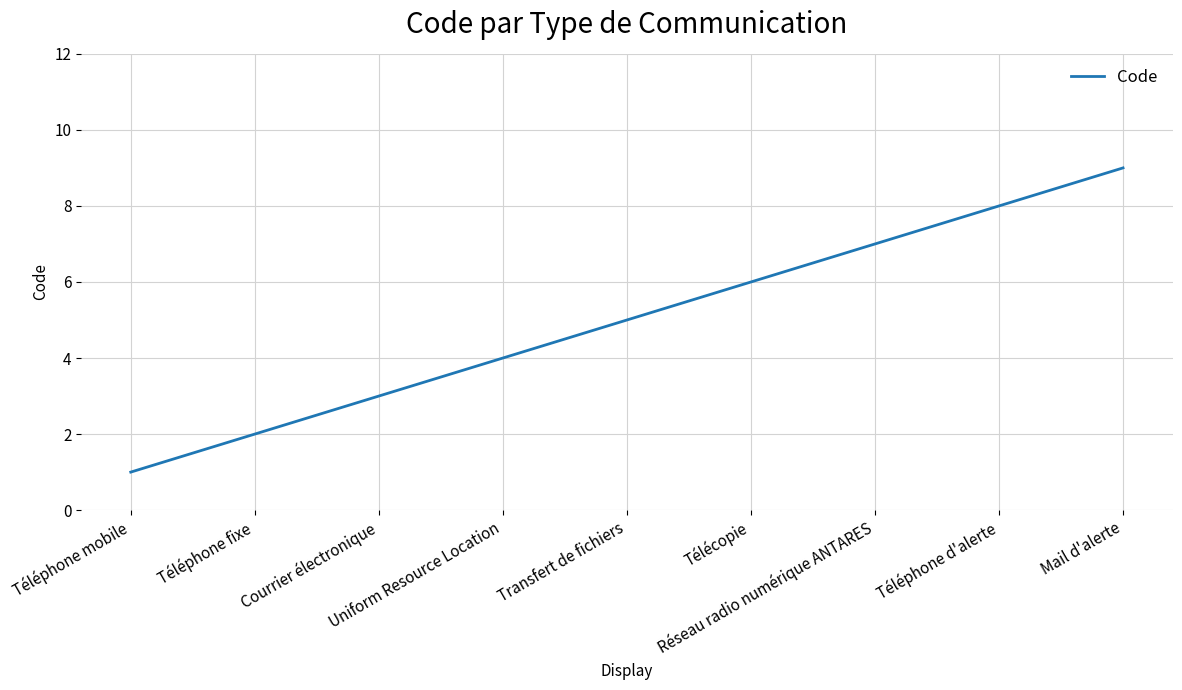

Reading left to right, list all the values displayed in this chart.

Téléphone mobile=1	Téléphone fixe=2	Courrier électronique=3	Uniform Resource Location=4	Transfert de fichiers=5	Télécopie=6	Réseau radio numérique ANTARES=7	Téléphone d'alerte=8	Mail d'alerte=9